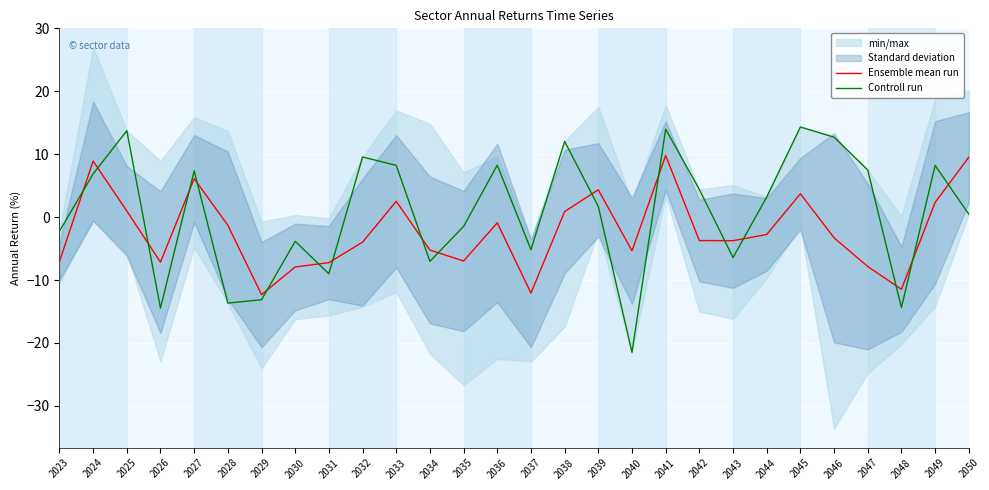

How many values in Controll run are below zero?

12